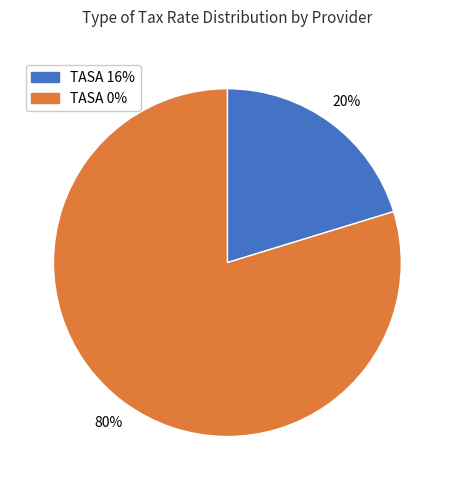

Is there any slice that represents more than half of the pie?

Yes